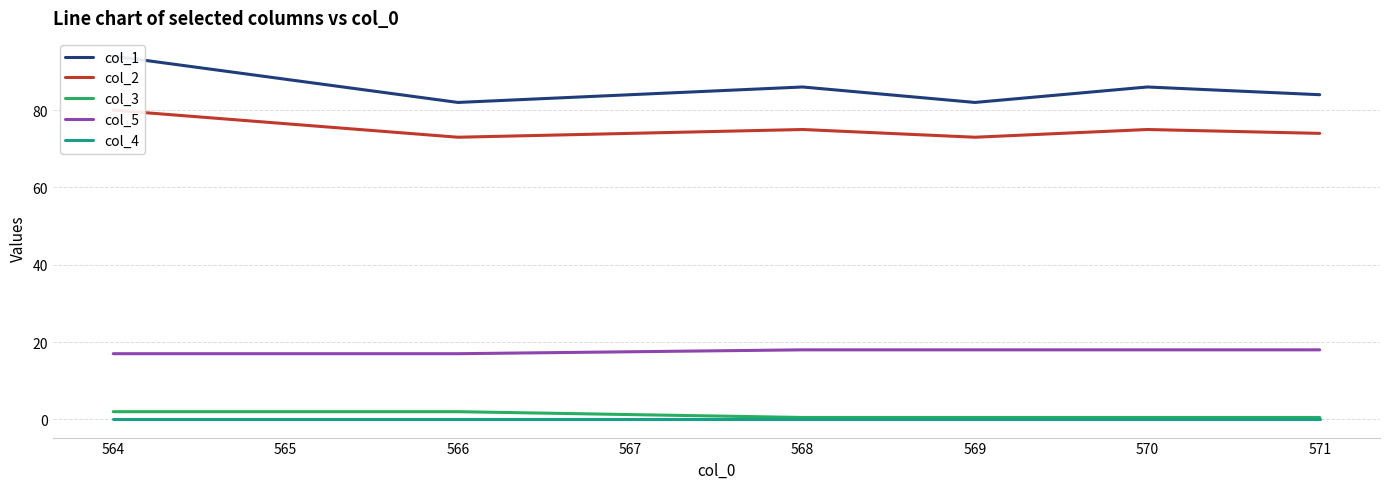

True or false: col_1 and col_2 cross at least once.

False